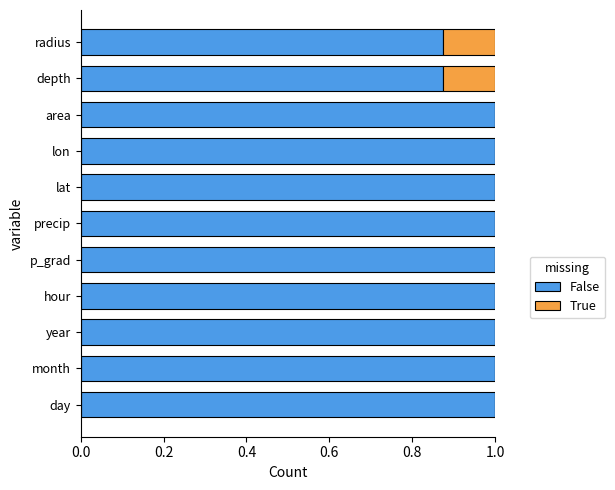

What is the total value across all series at hour?

1.0